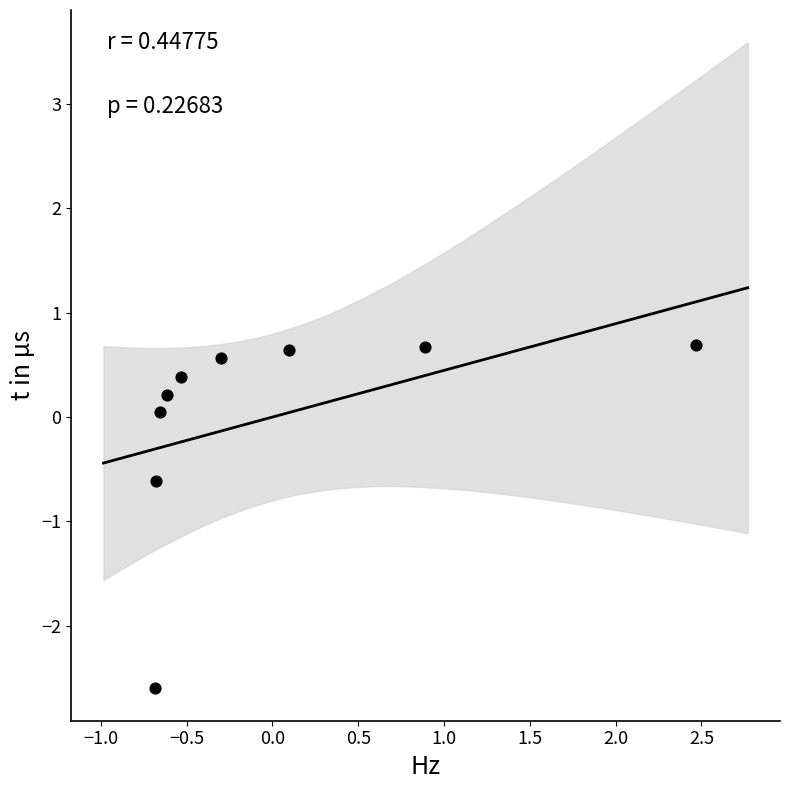

What is the range of X values (max minus min)?

3.2